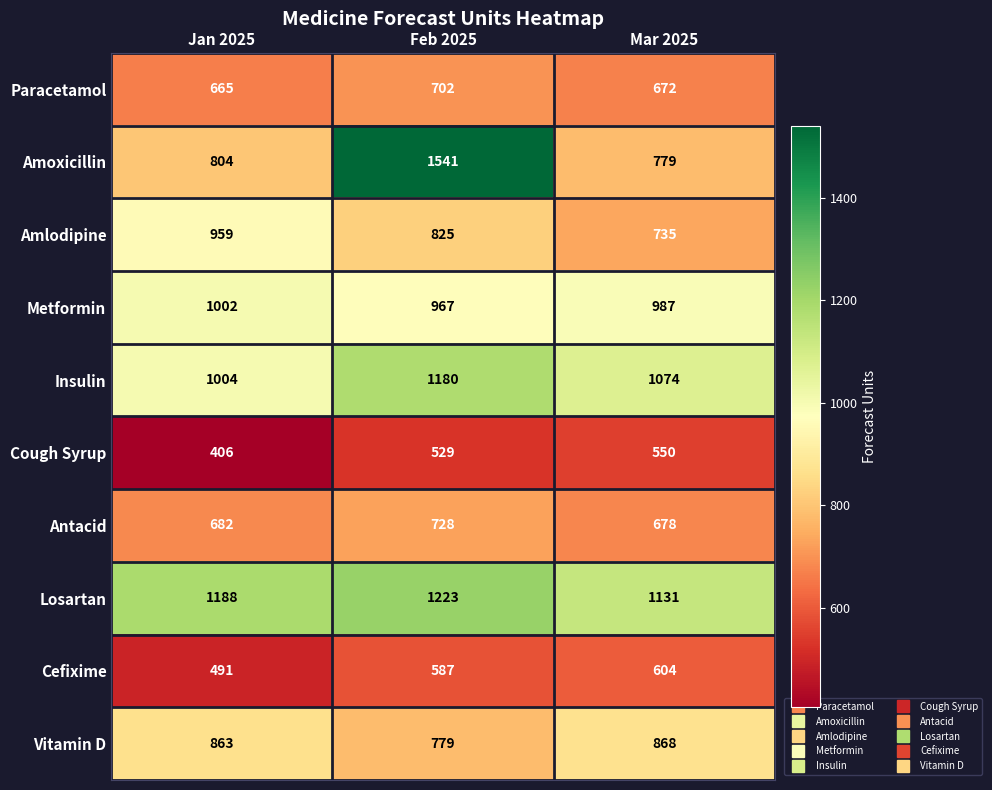

What is the difference between the Losartan values at Jan 2025 and Feb 2025?

35